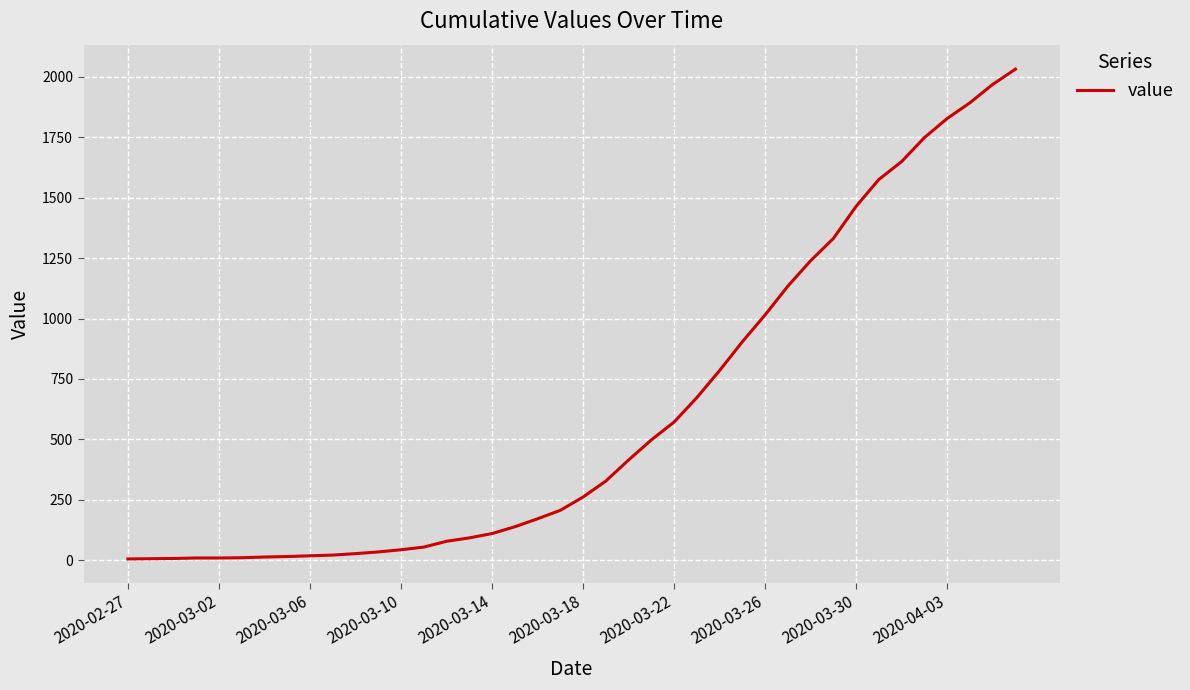

What is the maximum value shown in the chart?

2031